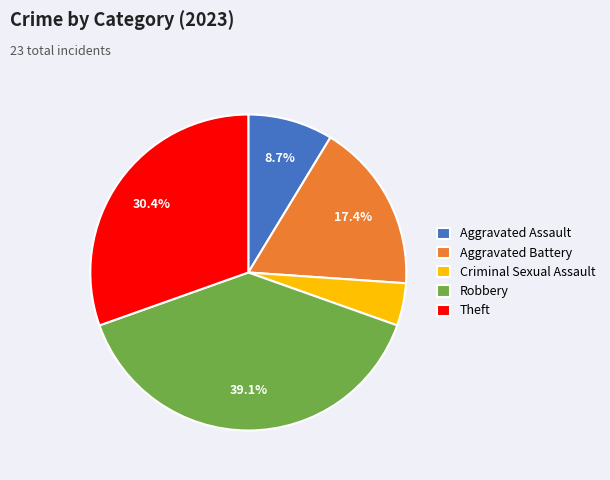

Rank the categories by value from lowest to highest.

Criminal Sexual Assault, Aggravated Assault, Aggravated Battery, Theft, Robbery